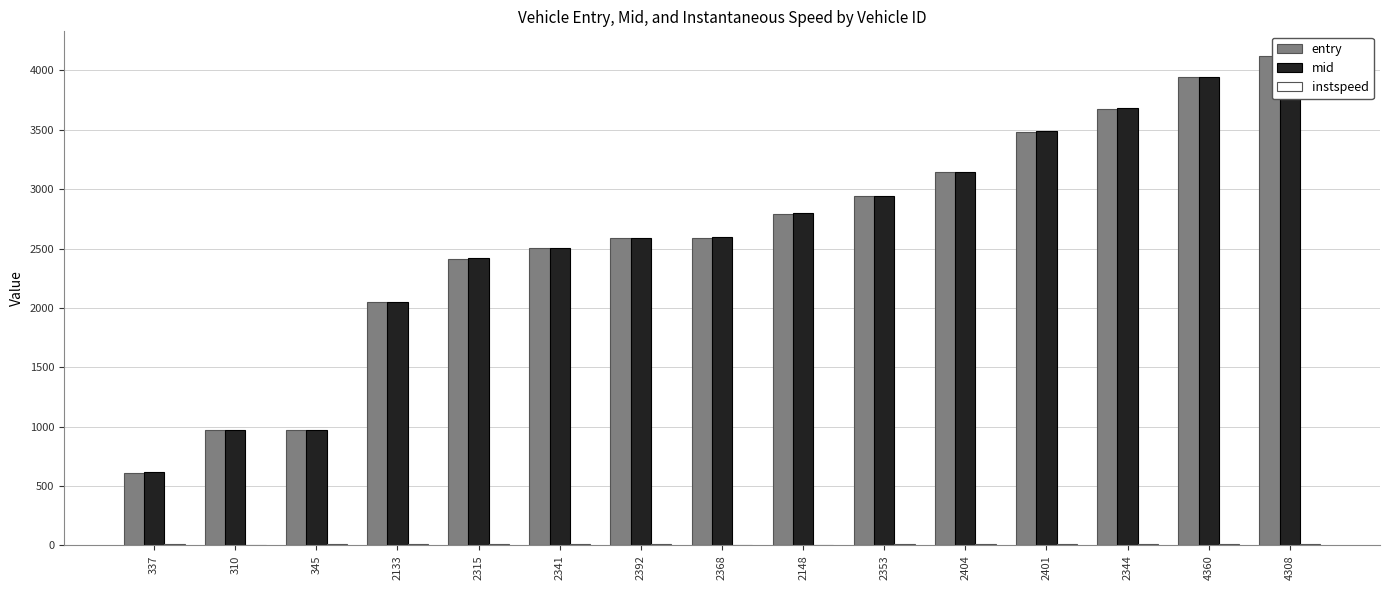

At which label is instspeed closest to 9?

337